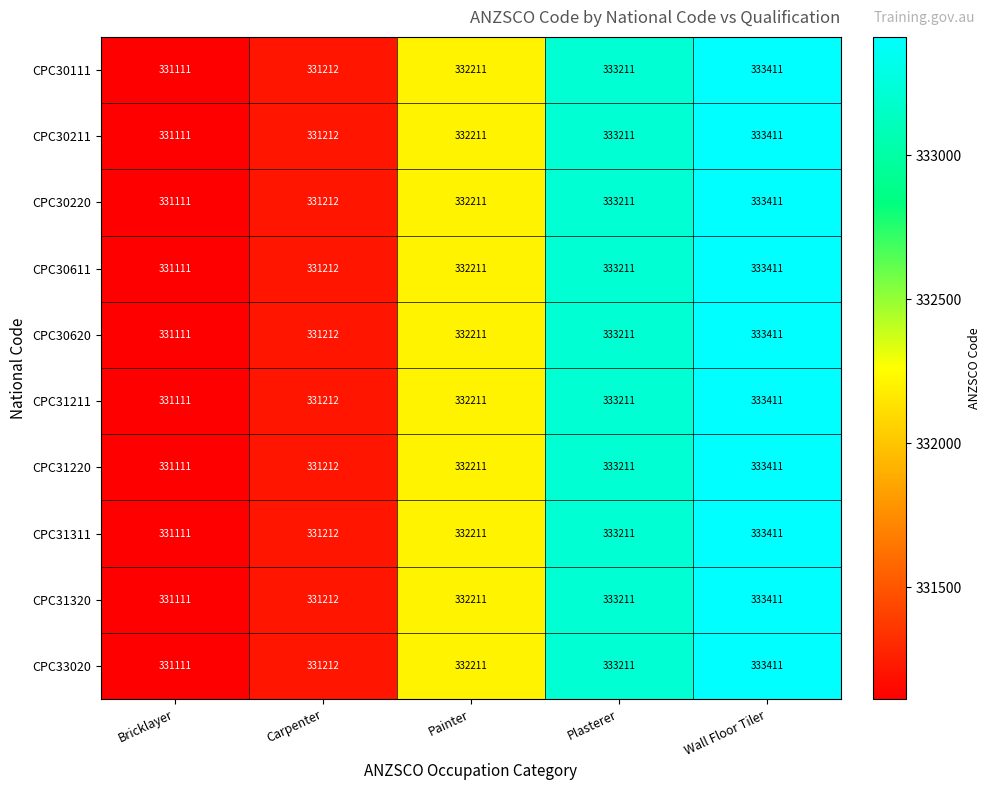

What is the total value across all series at Wall Floor Tiler?

3334110